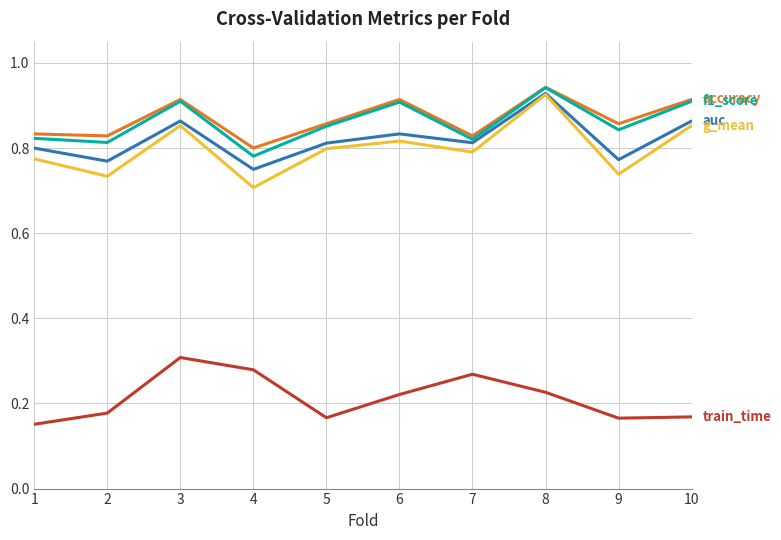

What is the total value across all series at 8?

4.0